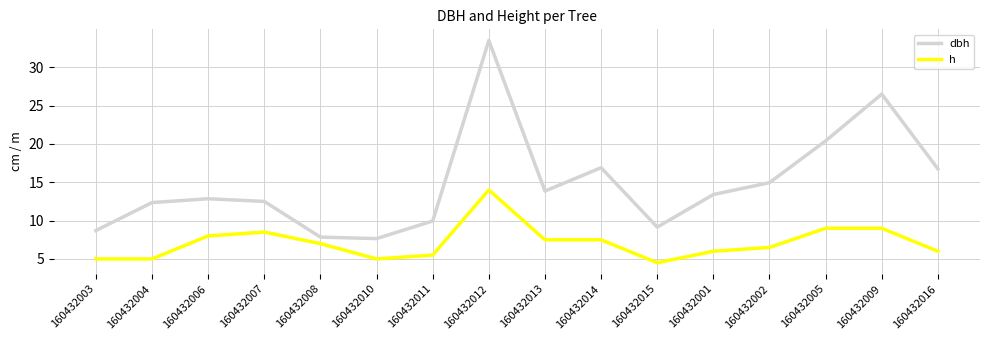

True or false: dbh and h intersect in this chart.

False